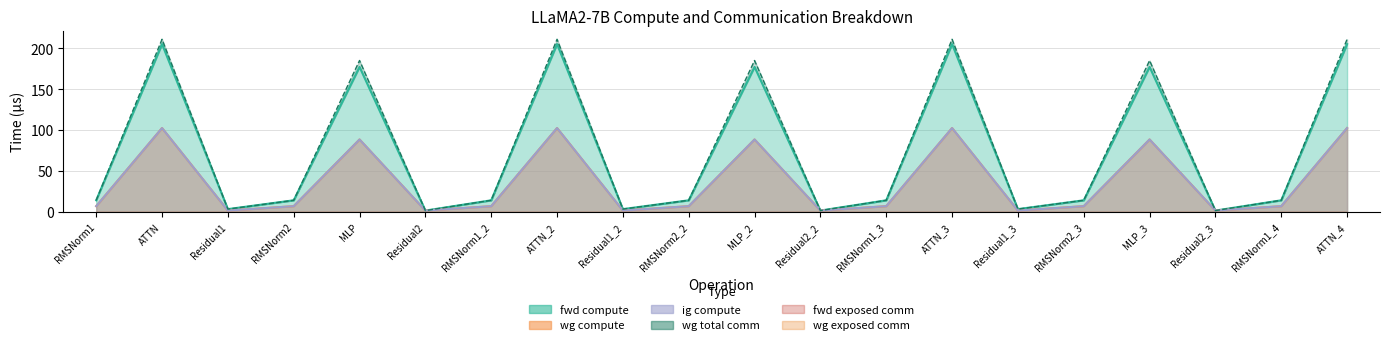

What is the sum of the wg compute values at RMSNorm1_4 and MLP_2?

95.9